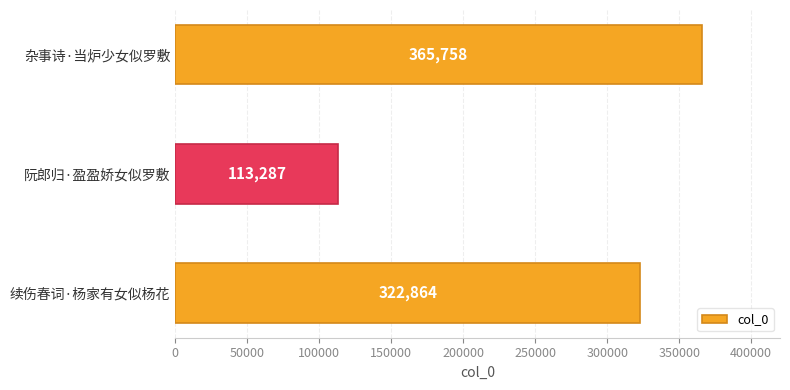

What is the sum of all values?

801909